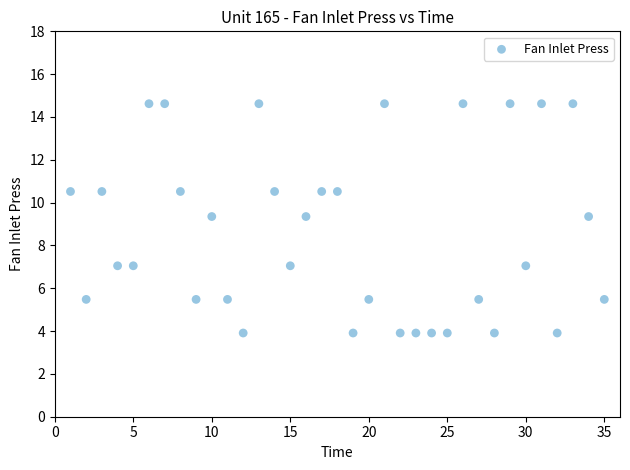

What is the range of Y values (max minus min)?

10.7